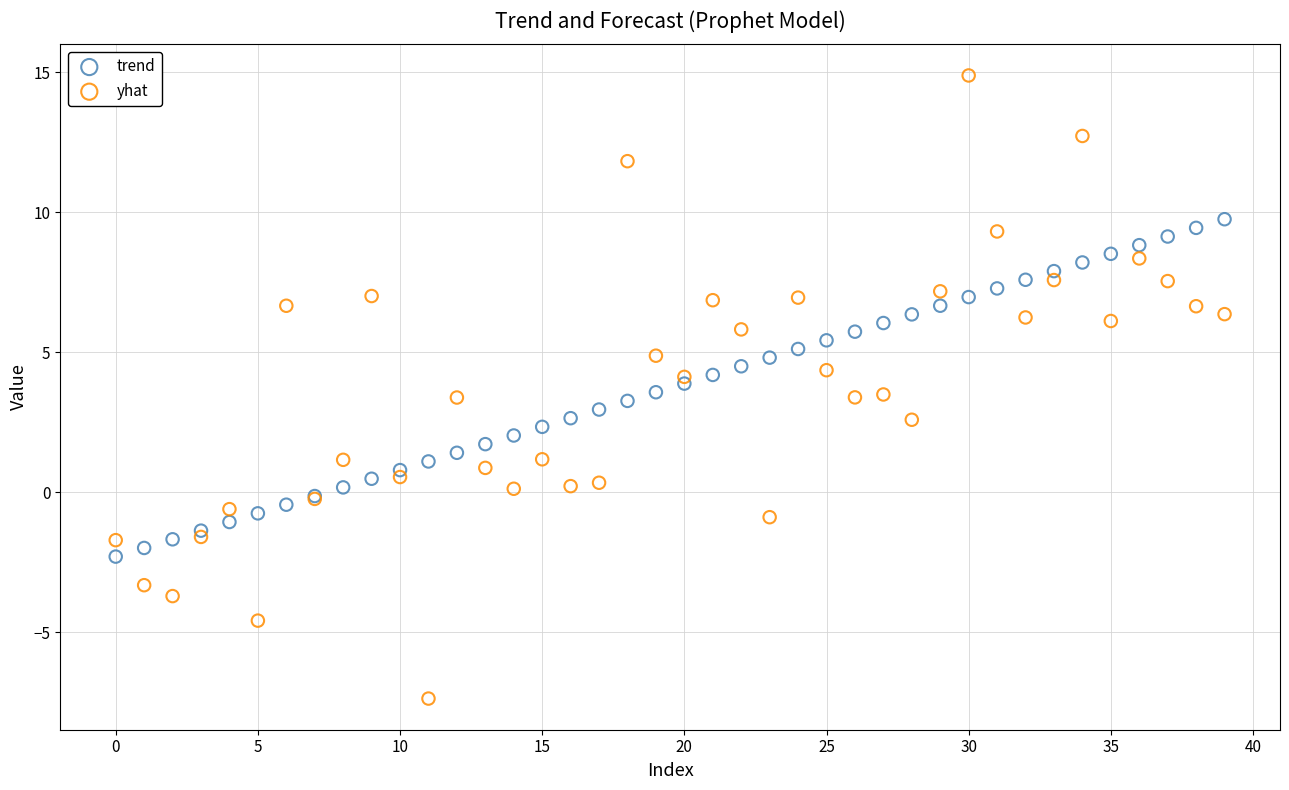

Which series reaches the maximum Y coordinate?

yhat